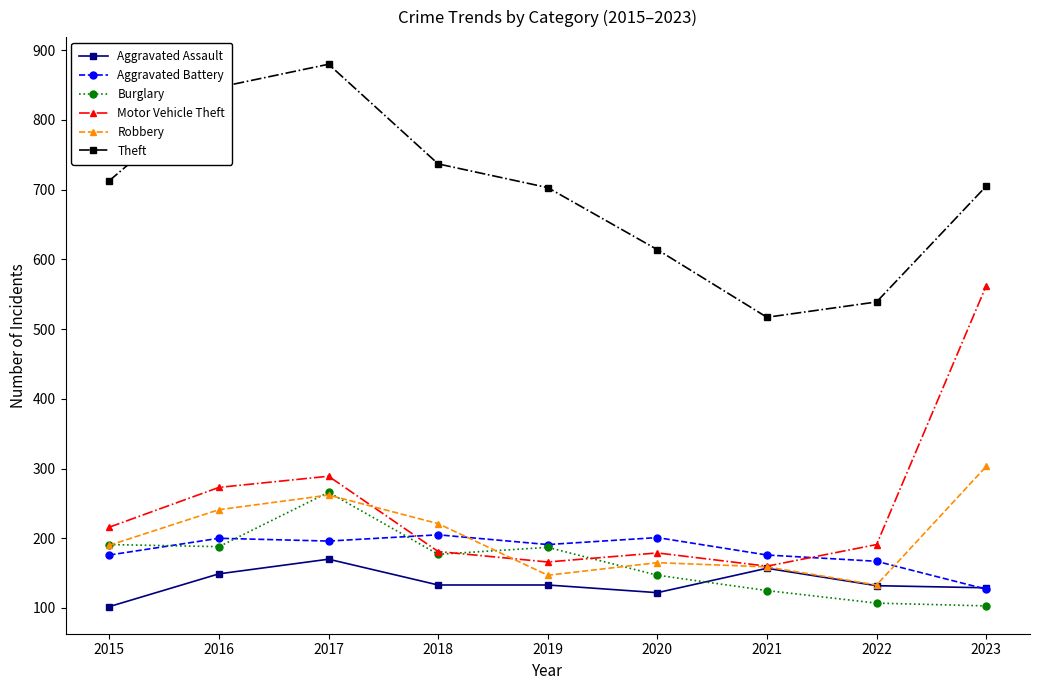

Where is the first local maximum for Burglary?

2017